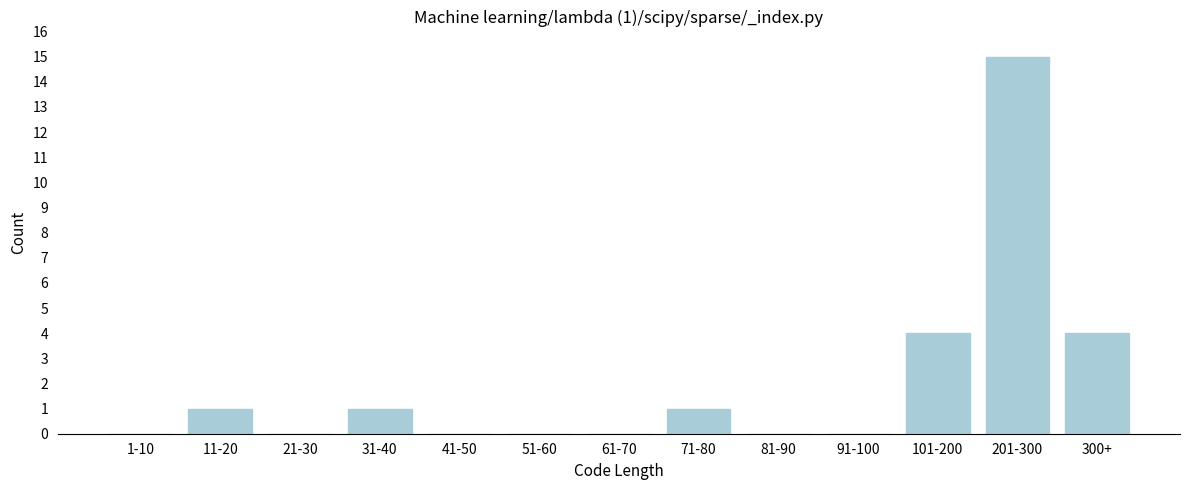

Reading left to right, extract all data points from this chart.

1-10=0	11-20=1	21-30=0	31-40=1	41-50=0	51-60=0	61-70=0	71-80=1	81-90=0	91-100=0	101-200=4	201-300=15	300+=4